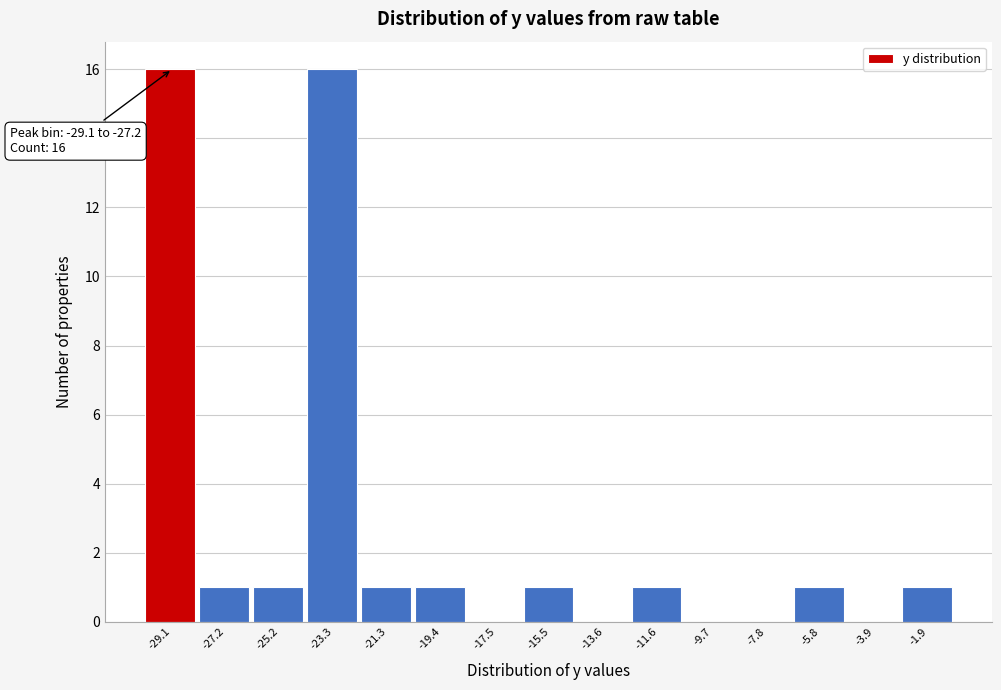

Reading left to right, list all the values displayed in this chart.

-29.1=16	-27.2=1	-25.2=1	-23.3=16	-21.3=1	-19.4=1	-17.5=0	-15.5=1	-13.6=0	-11.6=1	-9.7=0	-7.8=0	-5.8=1	-3.9=0	-1.9=1